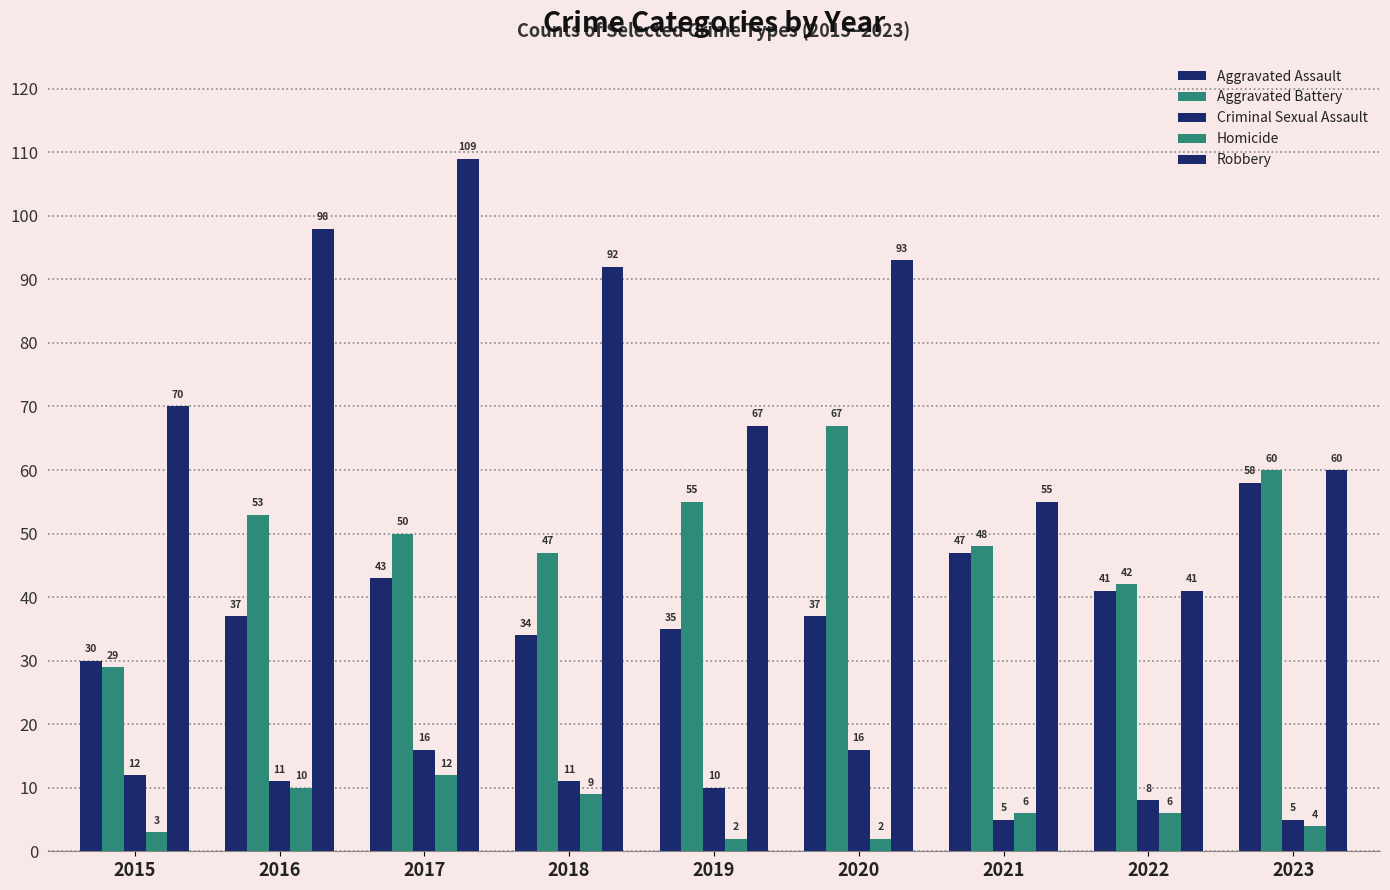

What is the approximate value of Homicide at 2023, to the nearest 5?

5